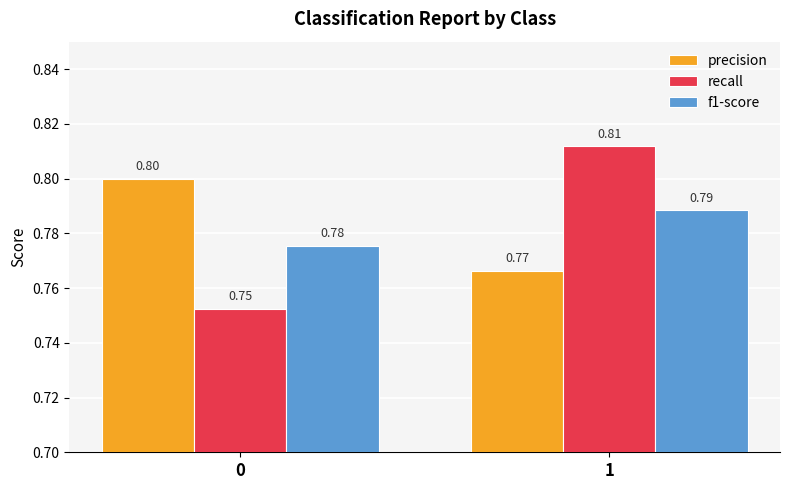

Is the value of f1-score at 0 greater than the value of precision at 0?

No